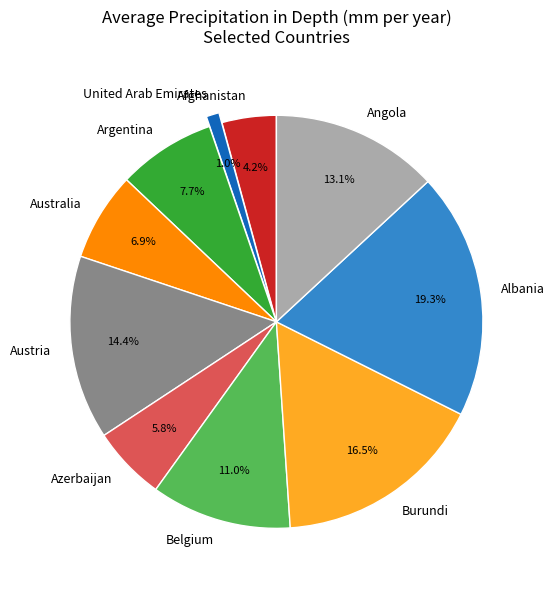

What is the ratio of the value at Argentina to the value at Australia?

1.1